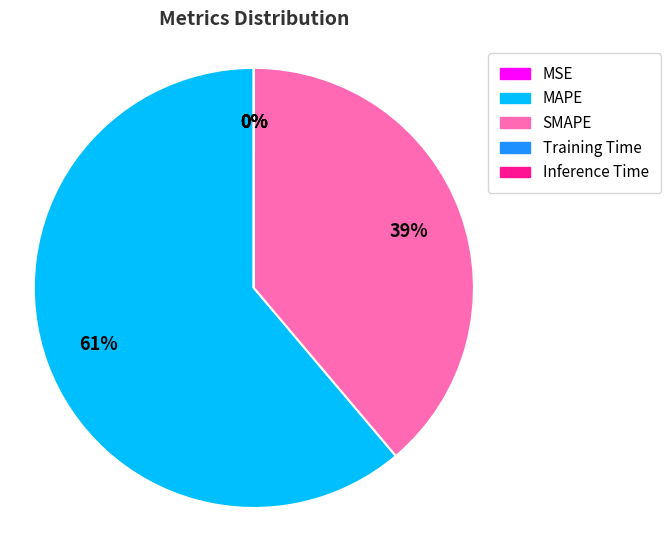

Do SMAPE and MAPE together represent more than half of the pie?

Yes